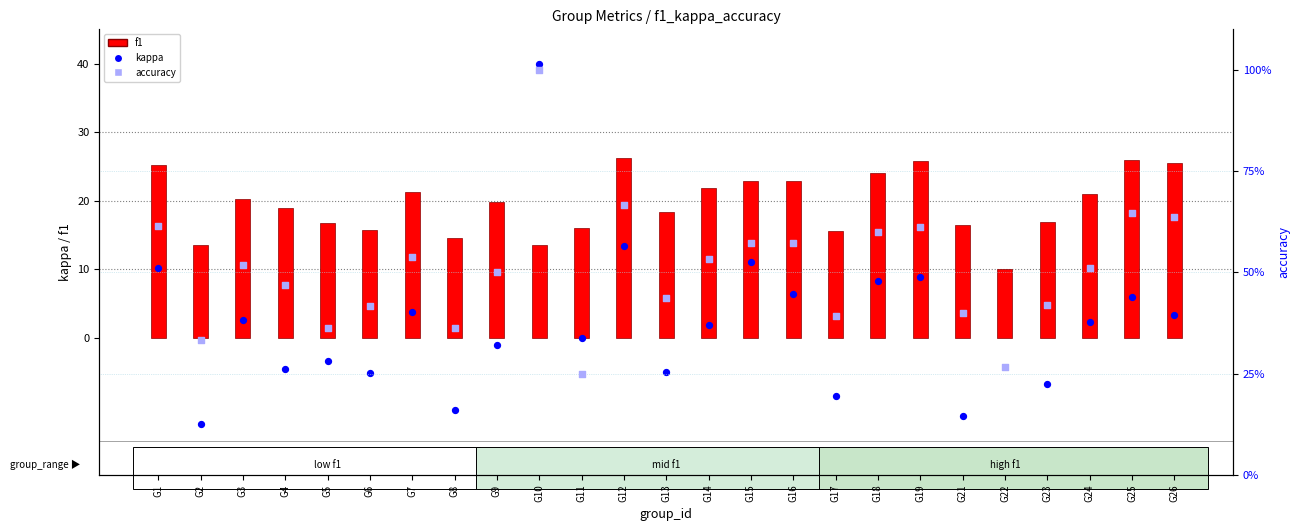

What are all the series names shown in the legend?

f1, kappa, accuracy